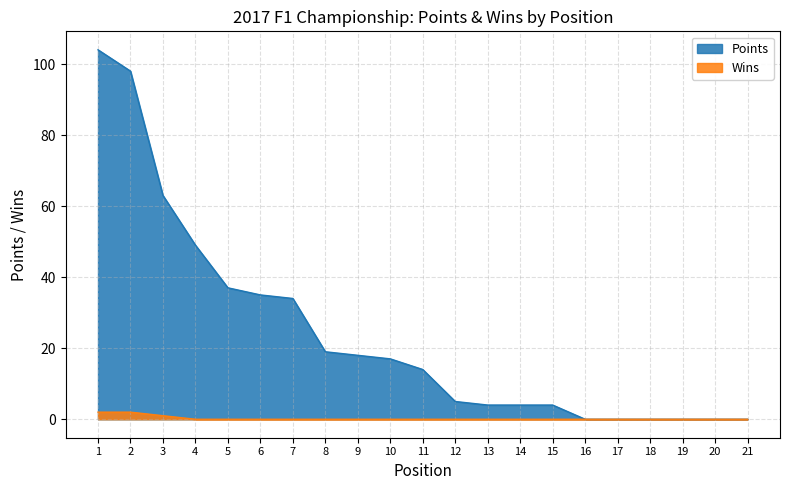

True or false: Points and Wins intersect in this chart.

False